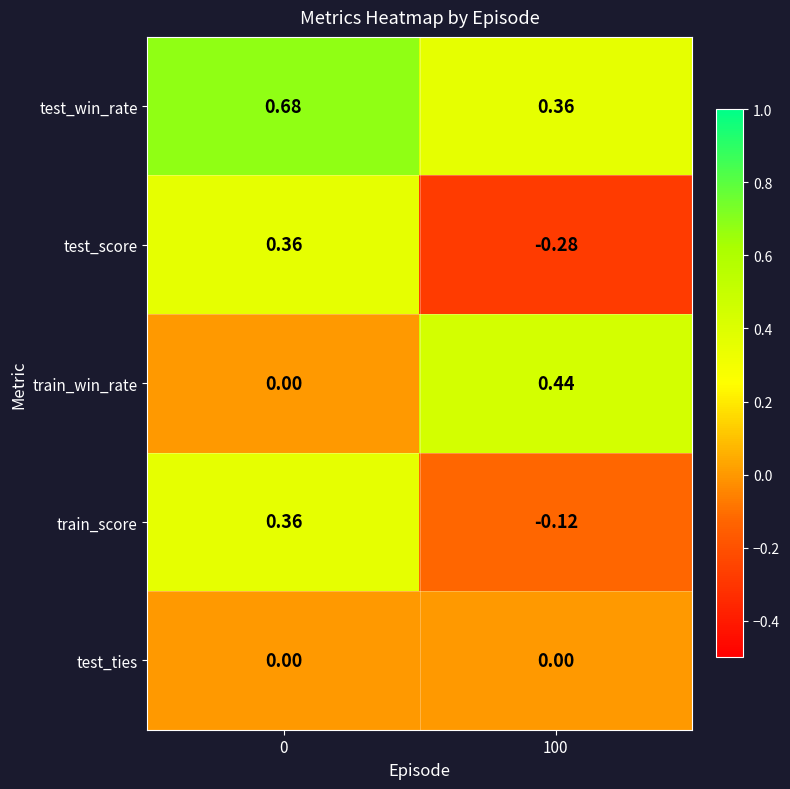

Is the value of test_ties at 100 greater than the value of test_win_rate at 0?

No